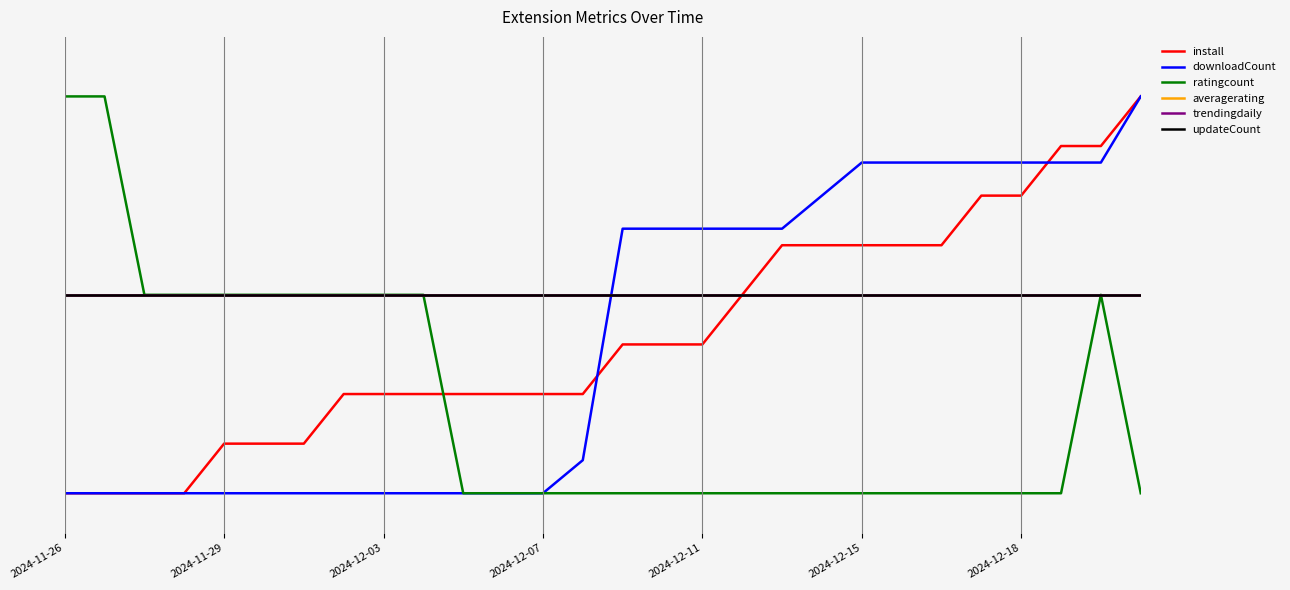

Does the chart have visible grid lines?

No